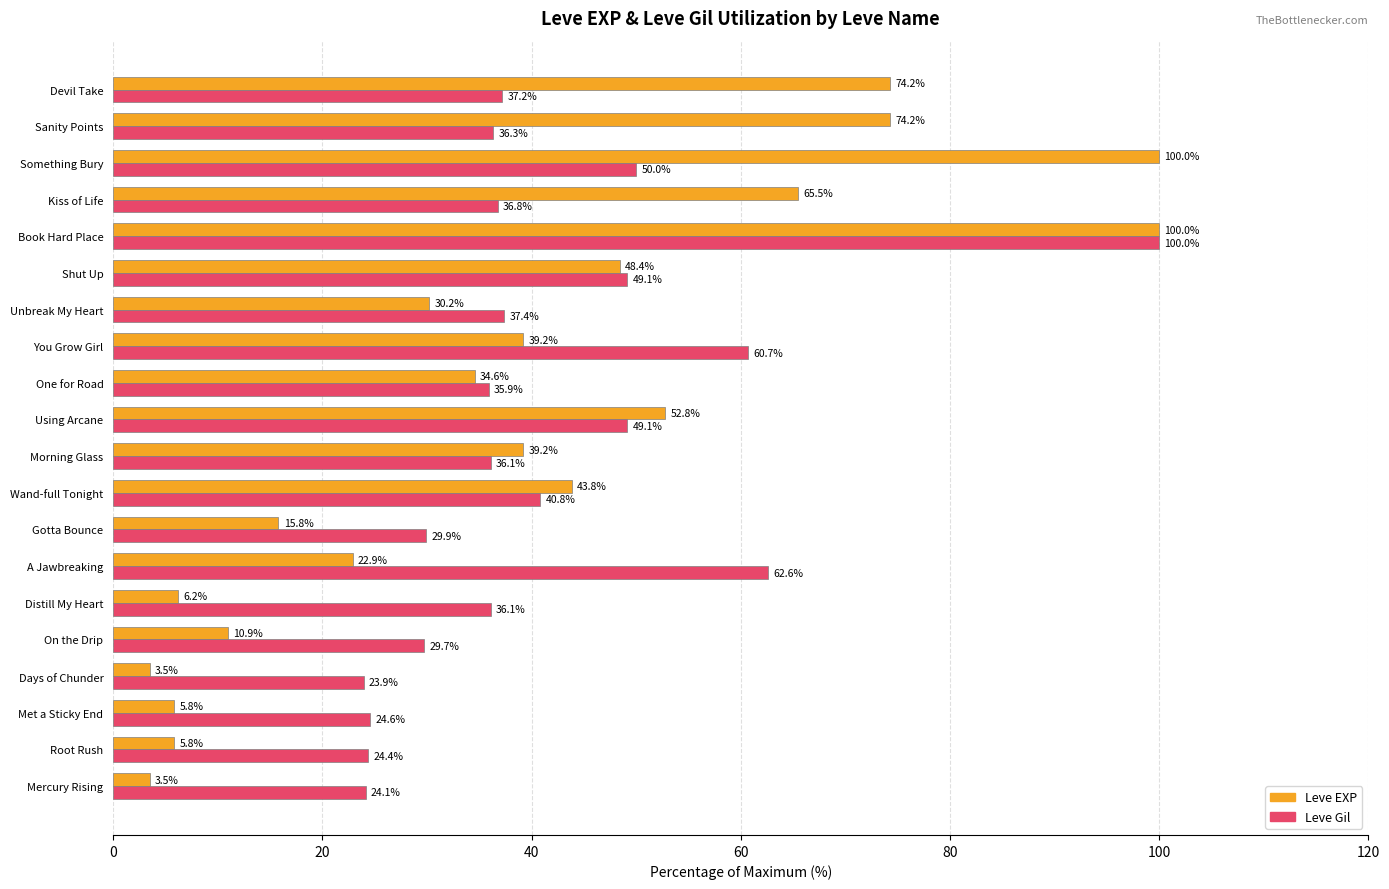

How many distinct data groups are displayed?

2